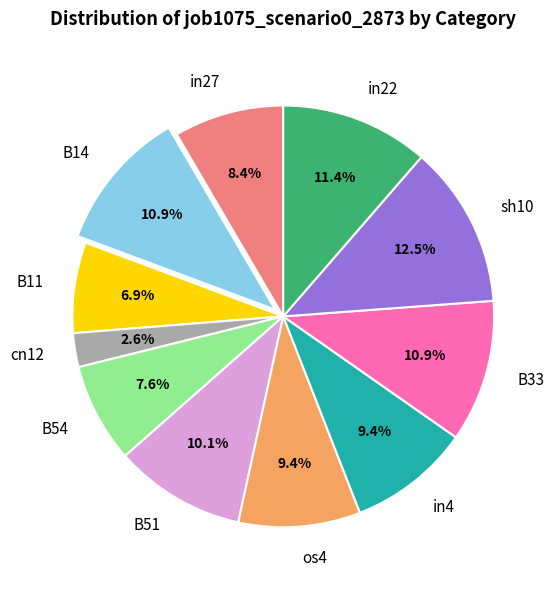

True or false: B51 accounts for 10% of the total.

True